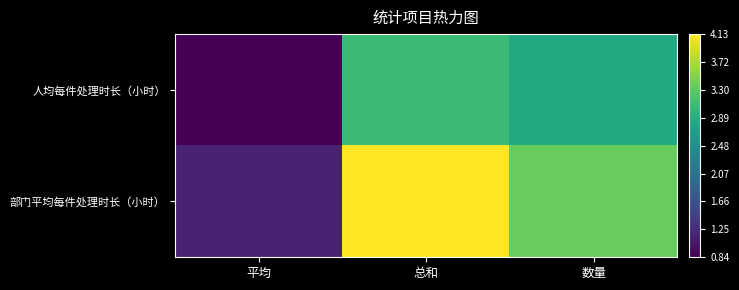

Reading left to right, what are all the values shown in this chart?

人均每件处理时长（小时）: 平均=0.8	总和=3.1	数量=2.8
部门平均每件处理时长（小时）: 平均=1.2	总和=4.1	数量=3.4